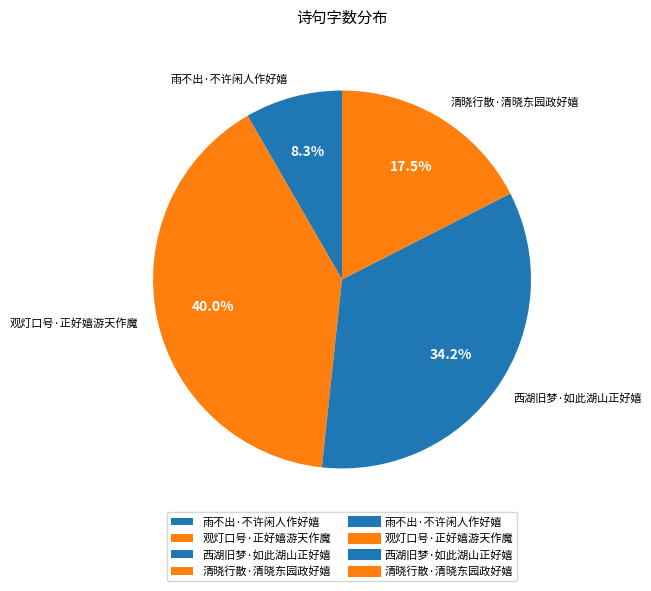

Does any single category account for the majority?

No